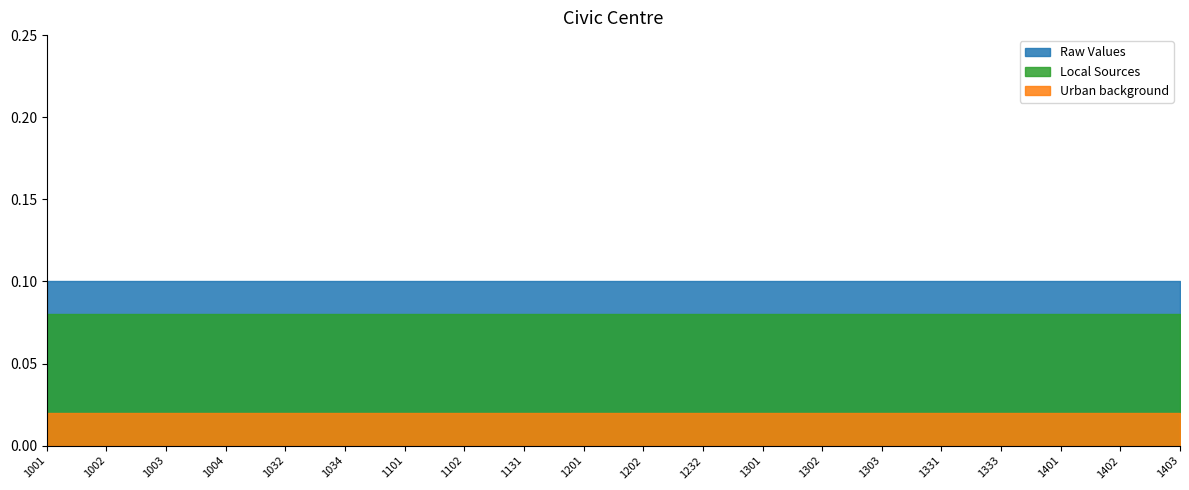

Which series has the largest total across all categories?

Raw Values